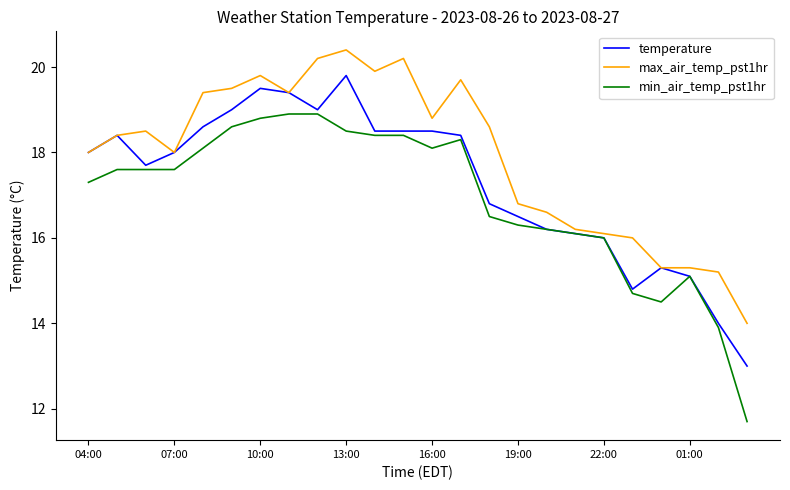

True or false: max_air_temp_pst1hr and min_air_temp_pst1hr cross at least once.

False